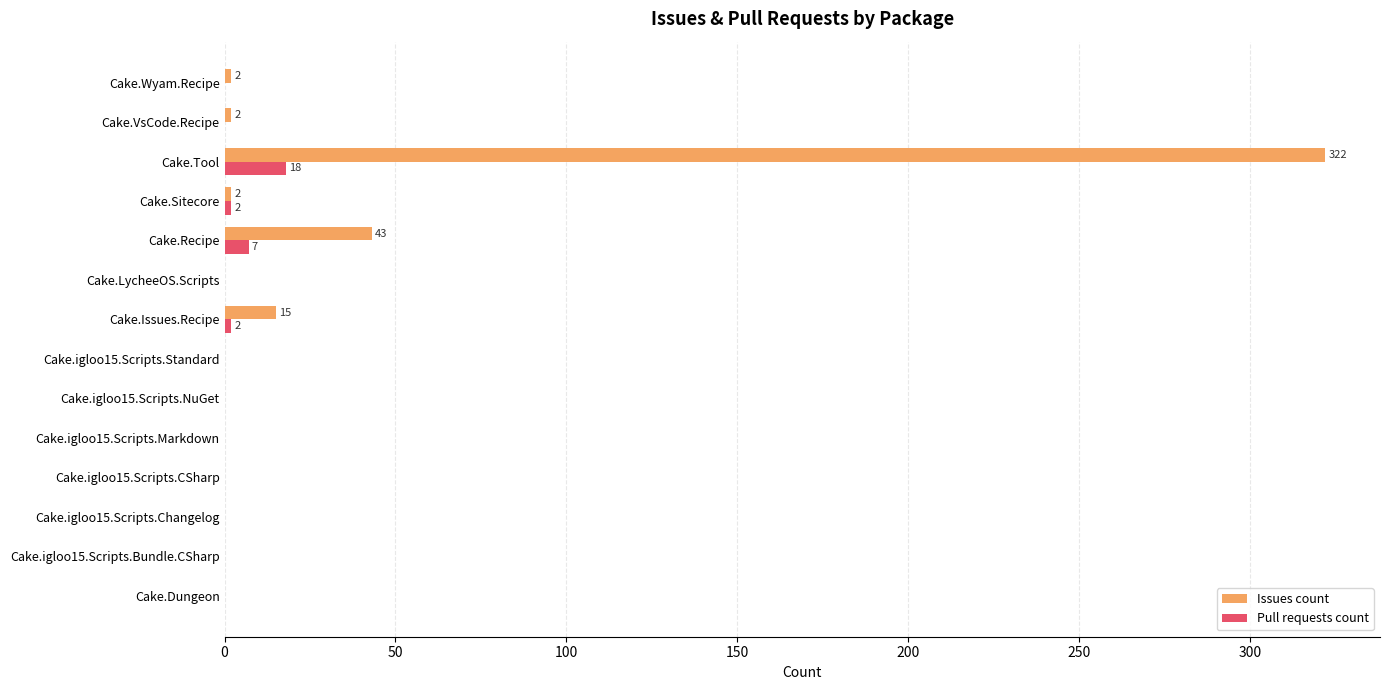

What is the sum of all Issues count values?

386